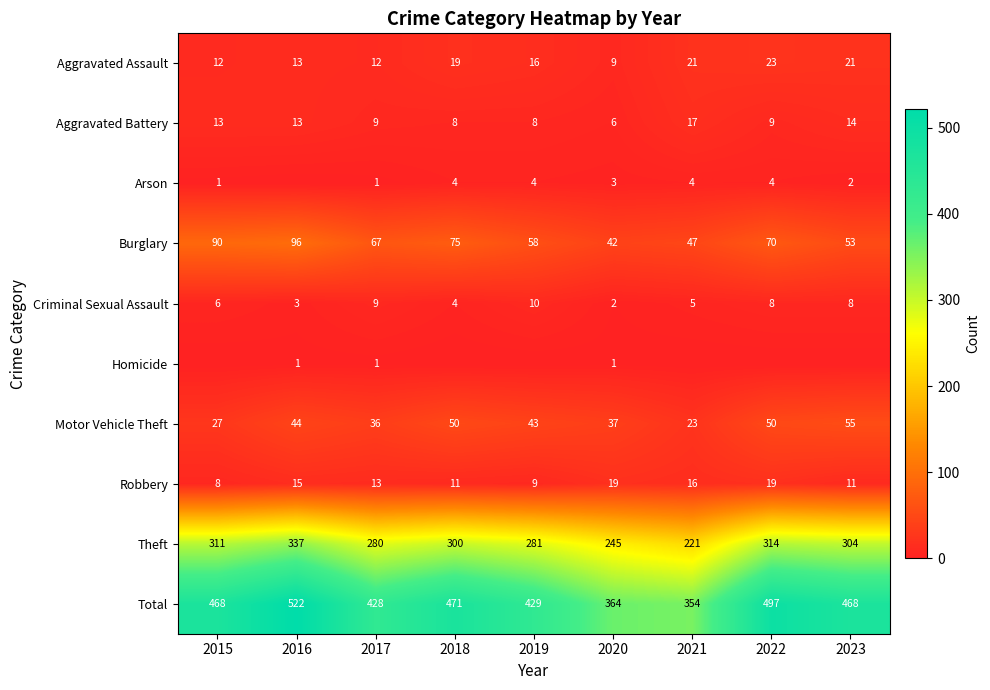

What is the sum of the Robbery values at 2016 and 2018?

26